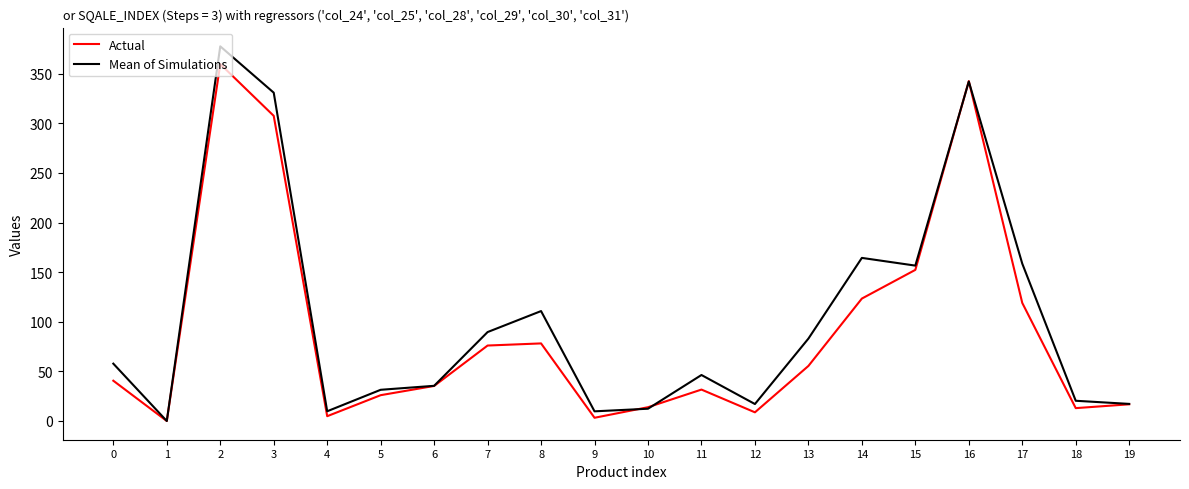

What is the total value across all series at 15?

309.0